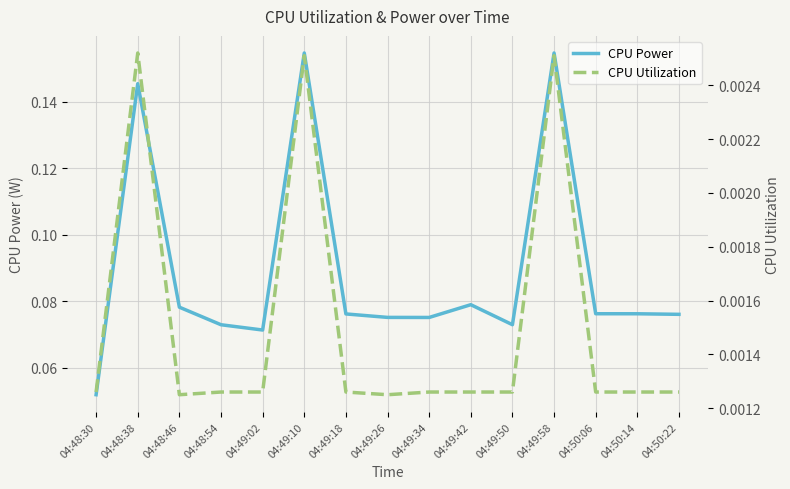

Which series has the widest spread of values?

CPU Power